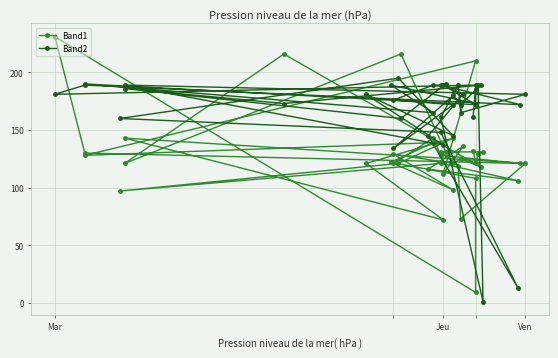

Where does the Band2 series first go above 180?

Mar